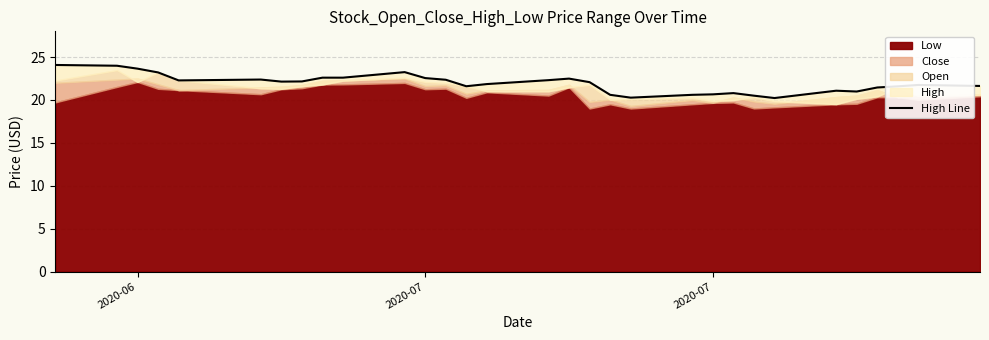

What is the difference between the second highest and second lowest values?

3.7